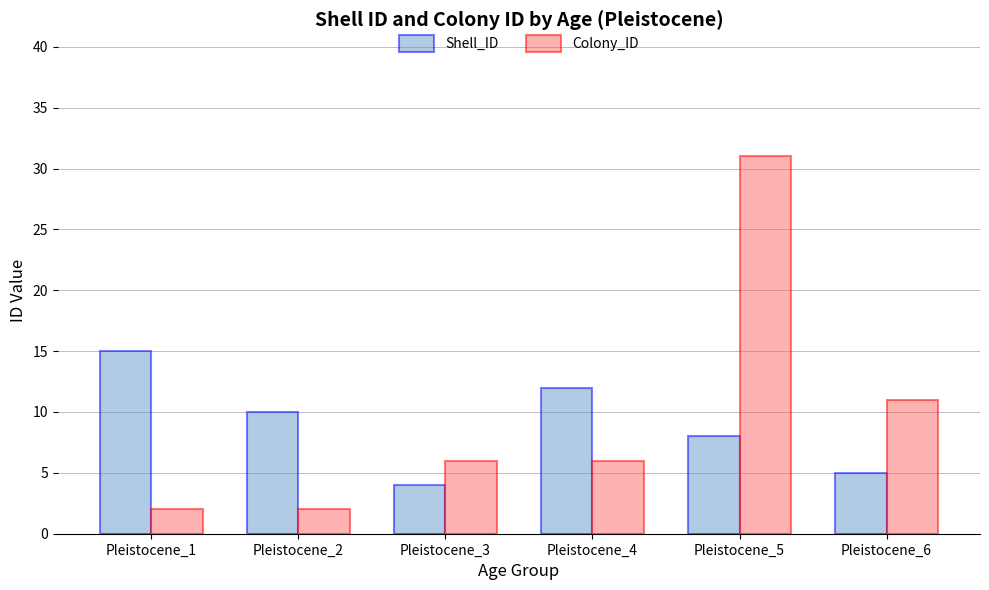

True or false: Colony_ID has a value of 2 at Pleistocene_2.

True